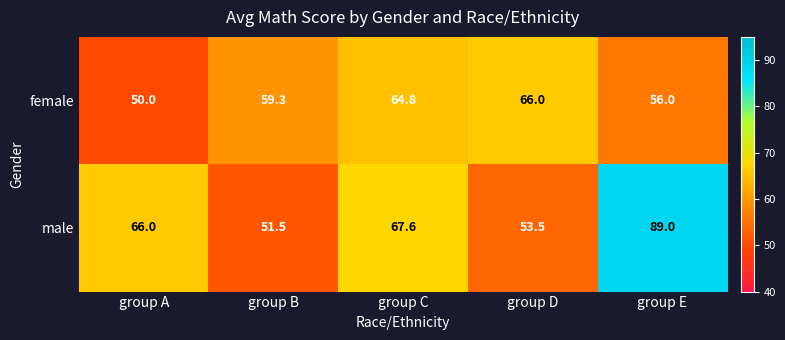

Count the number of categories in the chart.

5